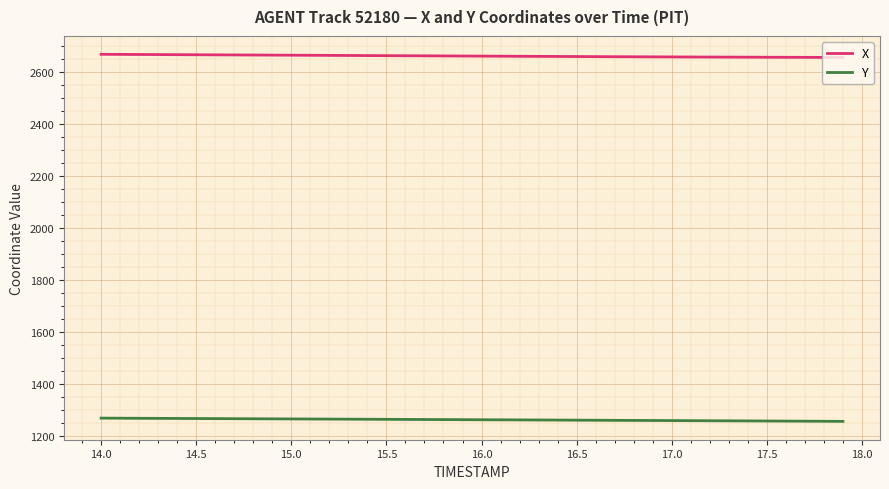

Which series has the largest total across all categories?

X